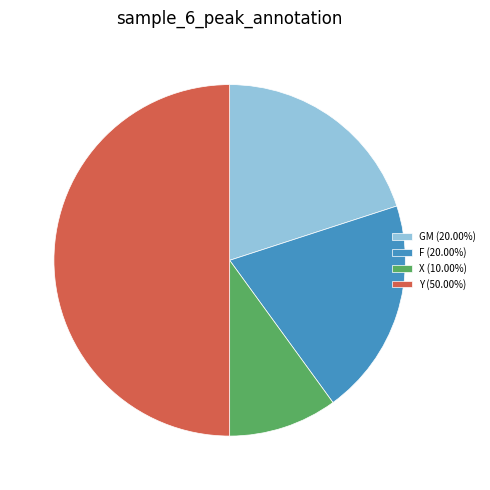

Count the number of slices in the pie.

4